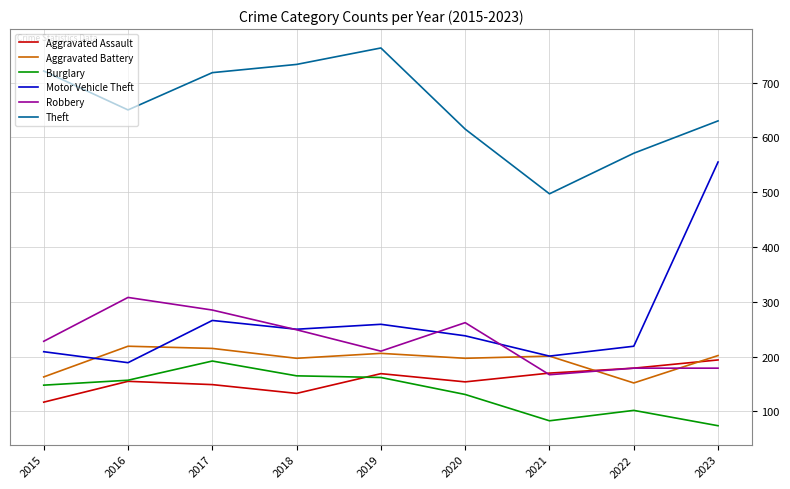

What is the difference between the maximum and second lowest values in the Burglary series?

109